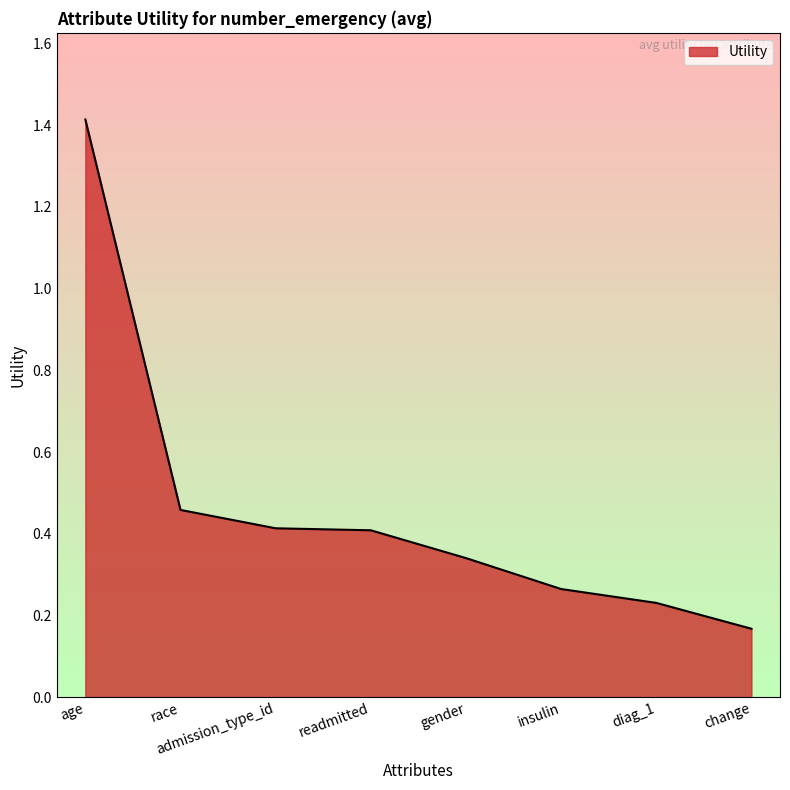

How many values are between 0 and 1?

7